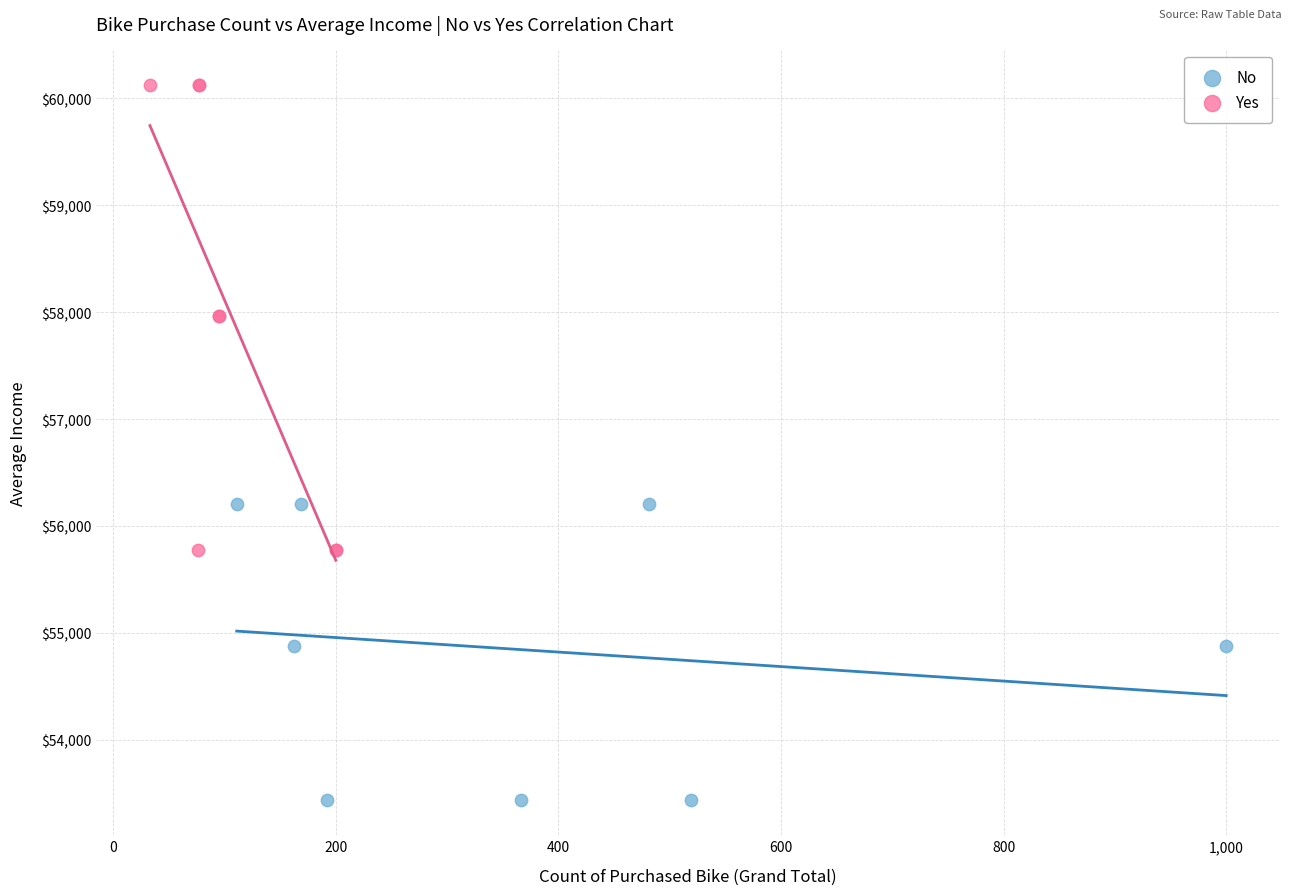

Which series contains the highest Y value?

Yes